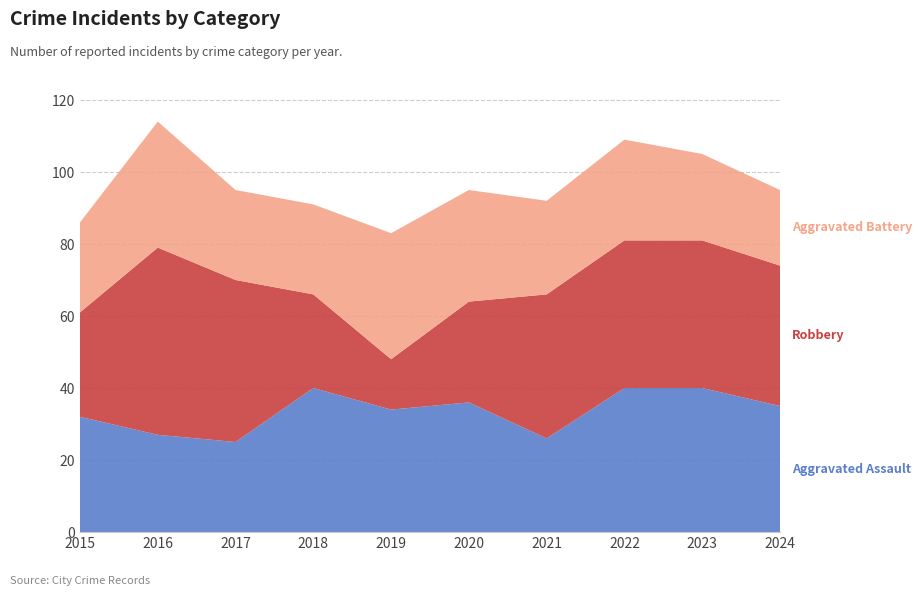

Reading right to left, extract all data points from this chart.

Aggravated Assault: 2024=35	2023=40	2022=40	2021=26	2020=36	2019=34	2018=40	2017=25	2016=27	2015=32
Robbery: 2024=39	2023=41	2022=41	2021=40	2020=28	2019=14	2018=26	2017=45	2016=52	2015=29
Aggravated Battery: 2024=21	2023=24	2022=28	2021=26	2020=31	2019=35	2018=25	2017=25	2016=35	2015=25